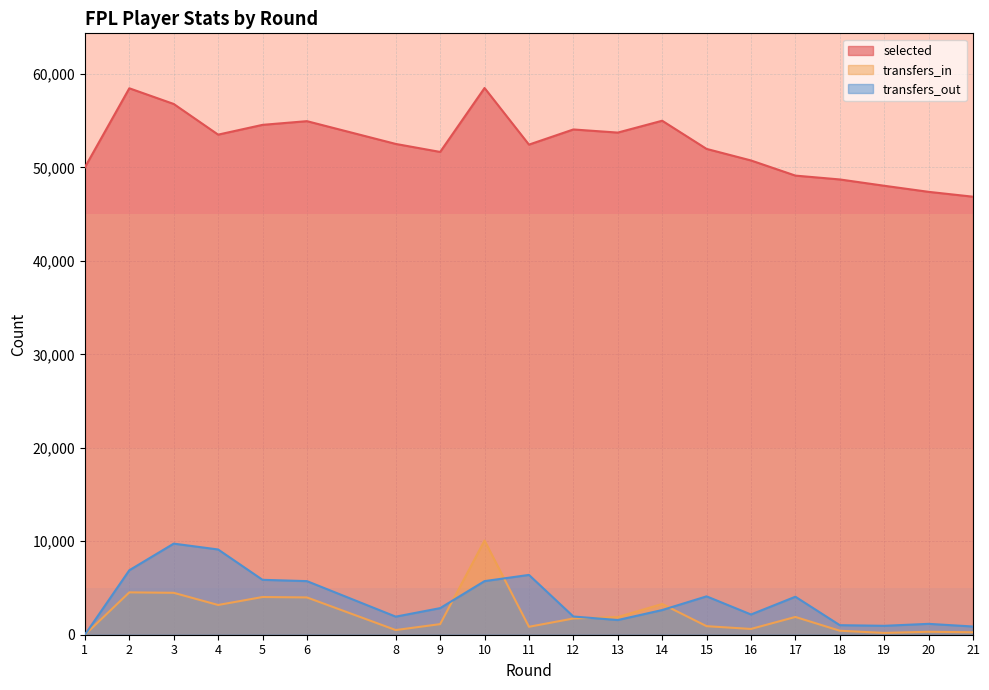

Count the number of data series in this chart.

3